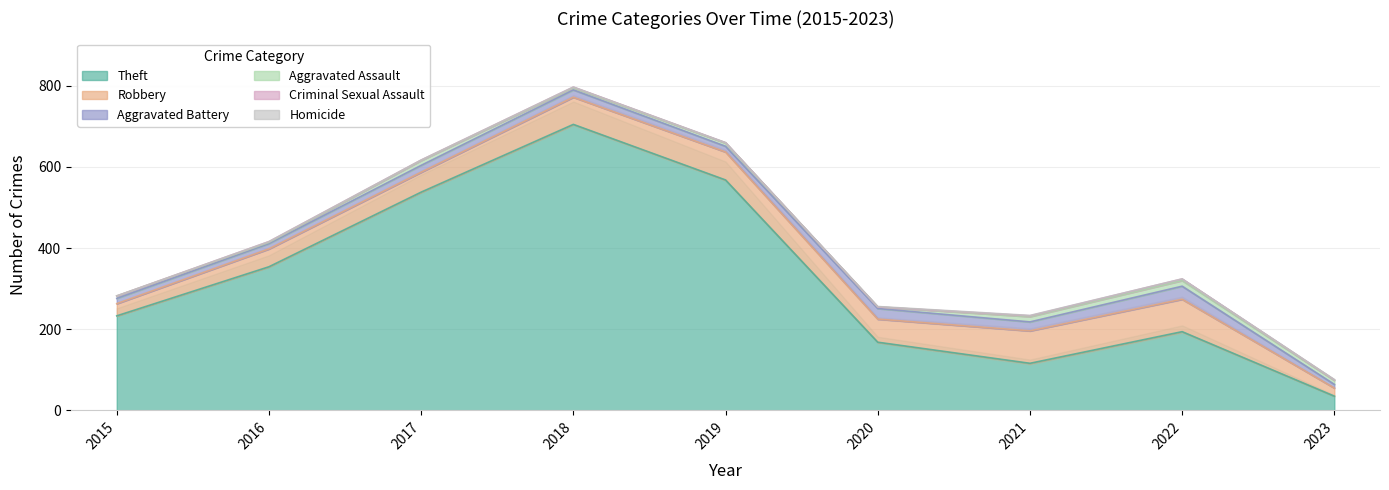

The Homicide series shows 0 at 2015. True or false?

False